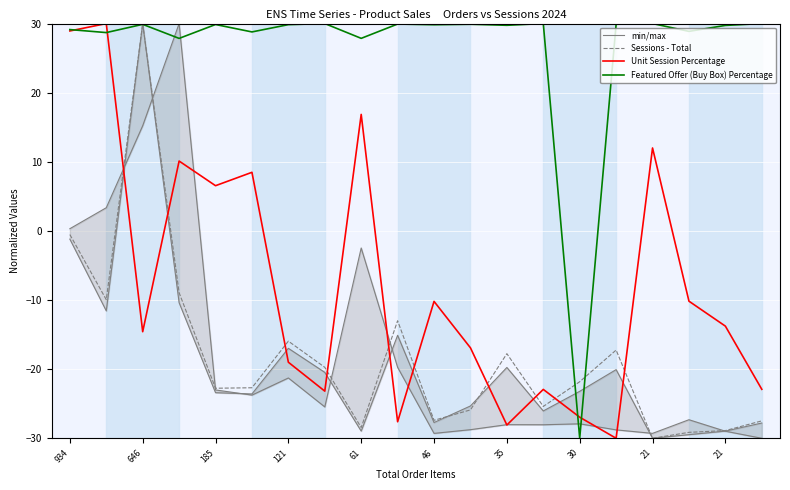

At which label does Sessions - Total first exceed -21?

934